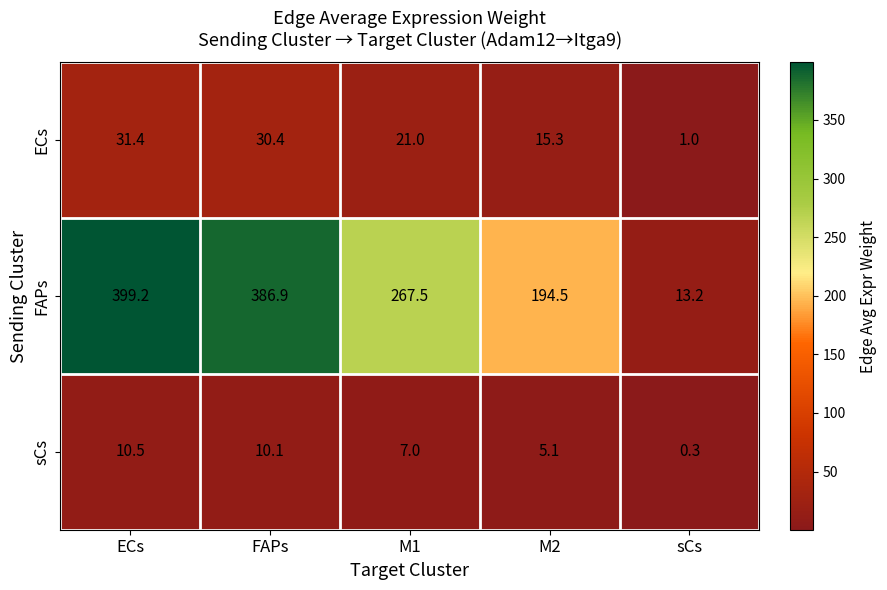

List the series in order of their peak value, highest first.

FAPs, ECs, sCs